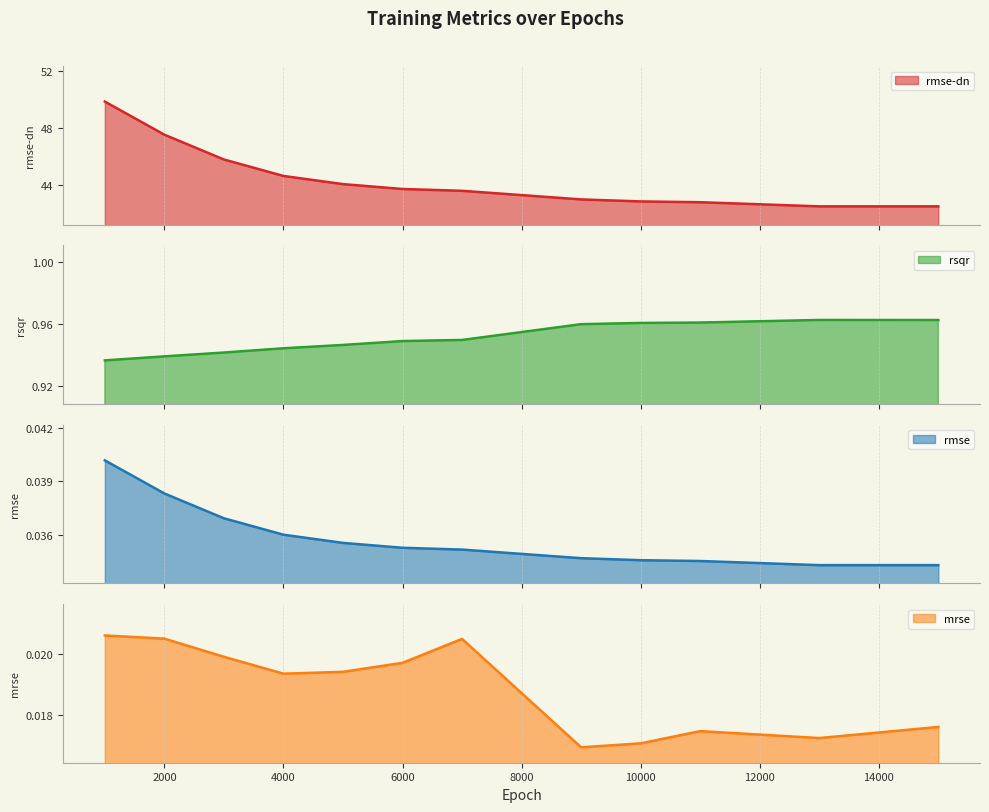

What is the average value of the rsqr series?

1.0